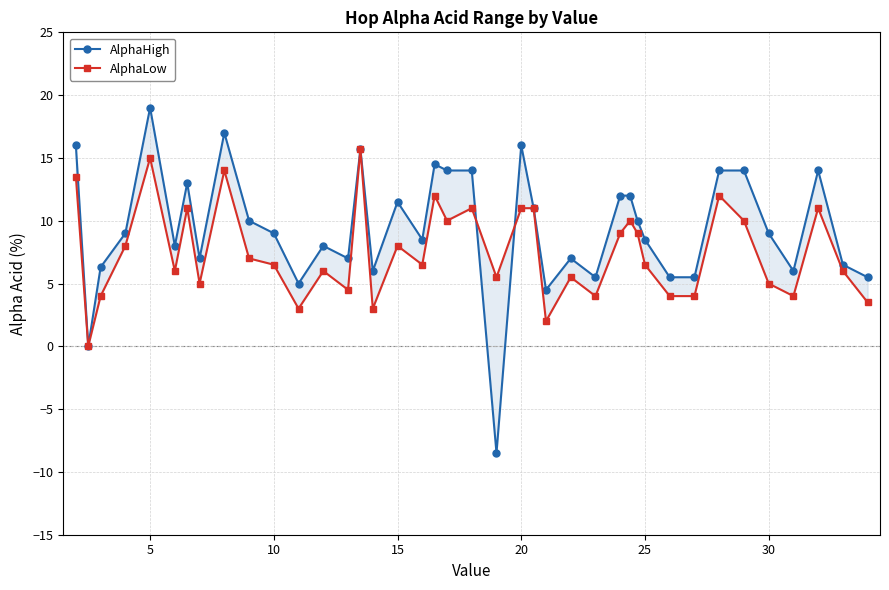

Does the chart display data point markers on the line(s)?

Yes